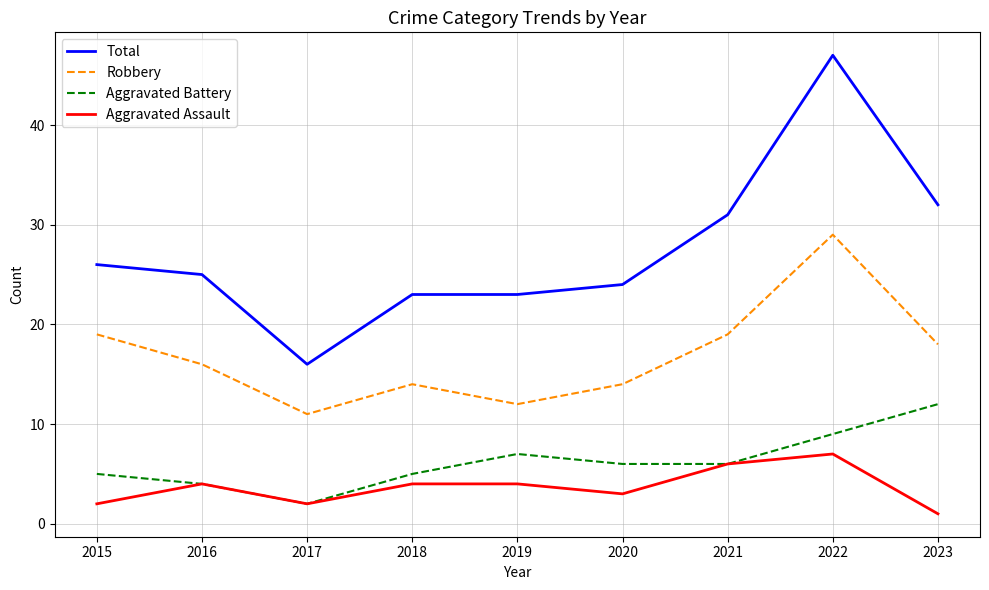

True or false: Robbery and Total intersect in this chart.

False